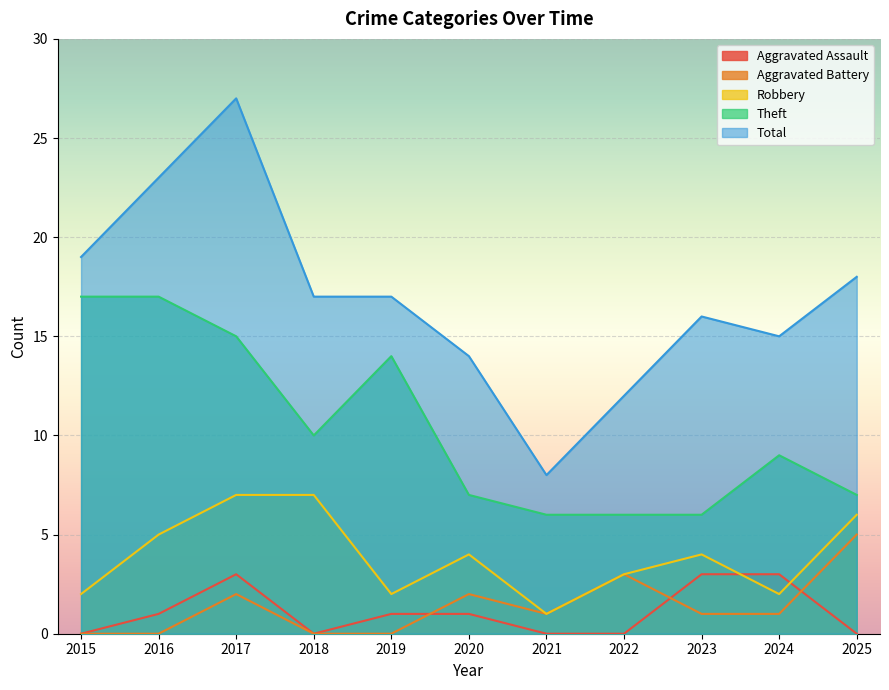

True or false: Aggravated Assault and Aggravated Battery cross at least once.

True